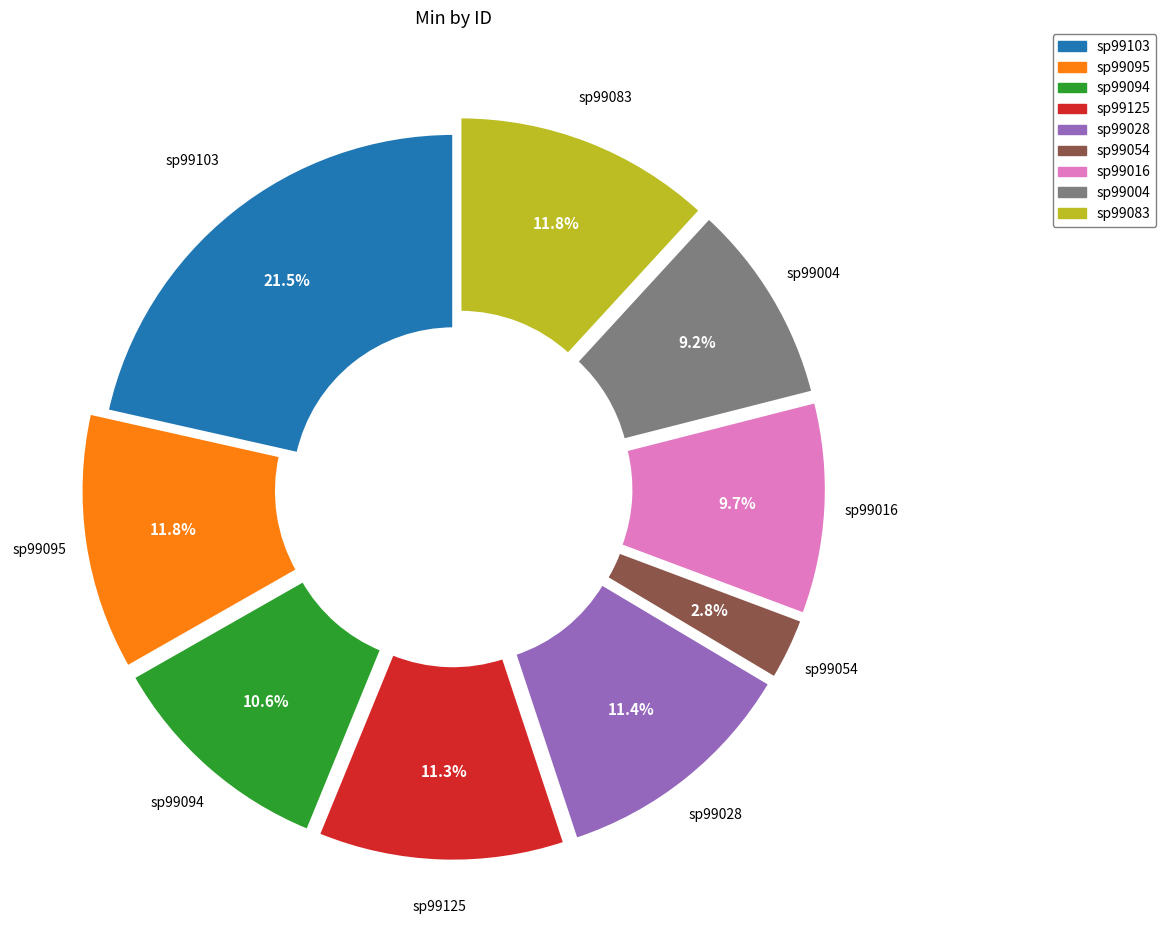

Count the number of slices in the pie.

9